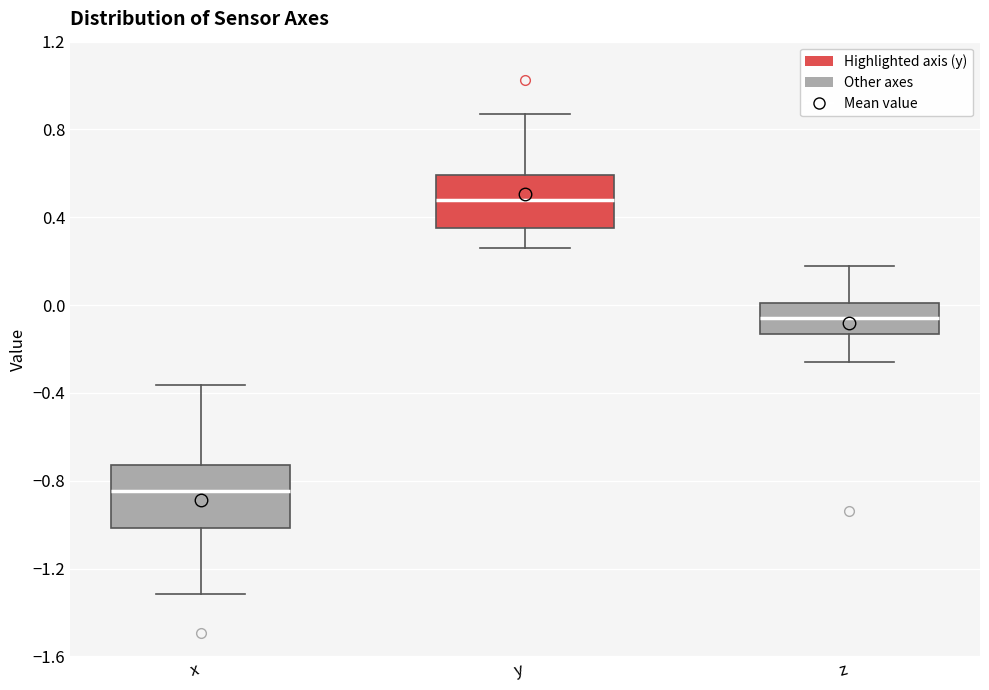

Where is the upper edge of the box for y on the y-axis? The values are not printed on the chart, so give them approximately, as read against the axis.

0.60